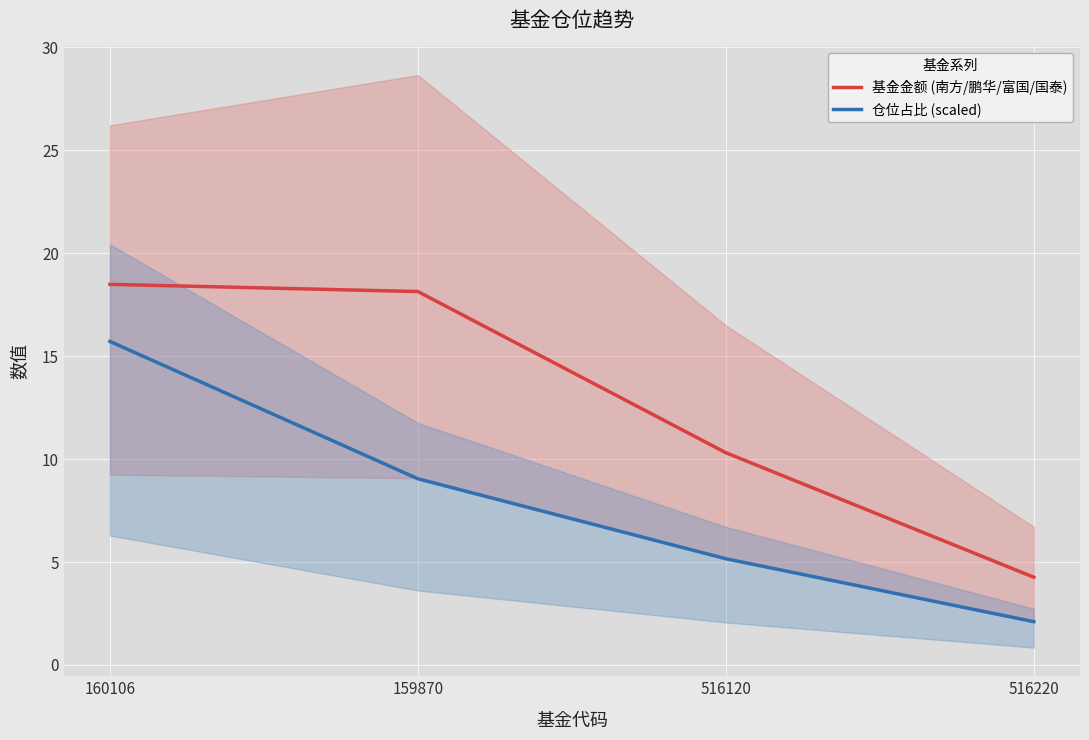

Does the chart display data point markers on the line(s)?

No